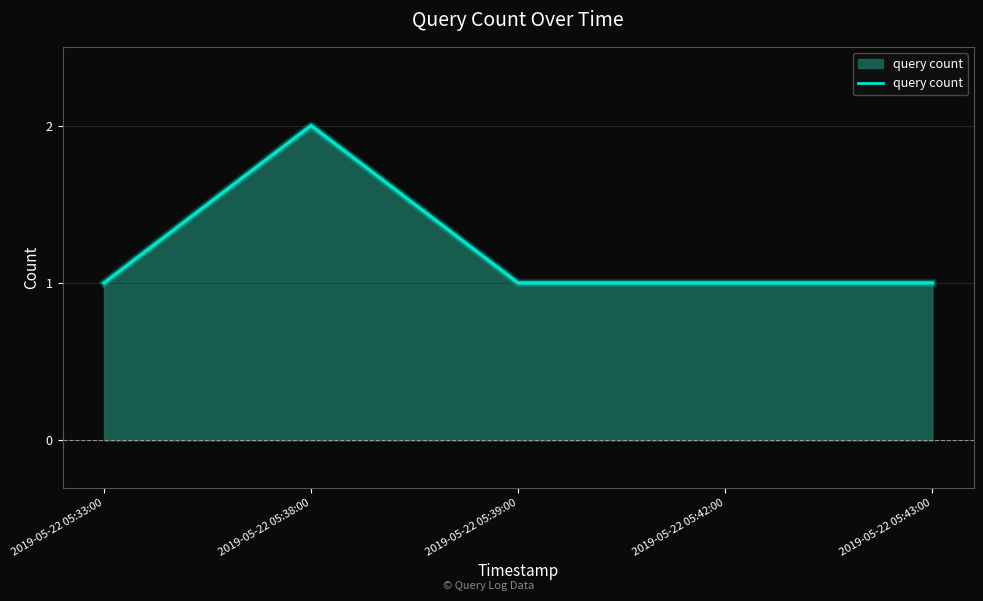

What is the change in value from 2019-05-22 05:38:00 to 2019-05-22 05:39:00?

-1